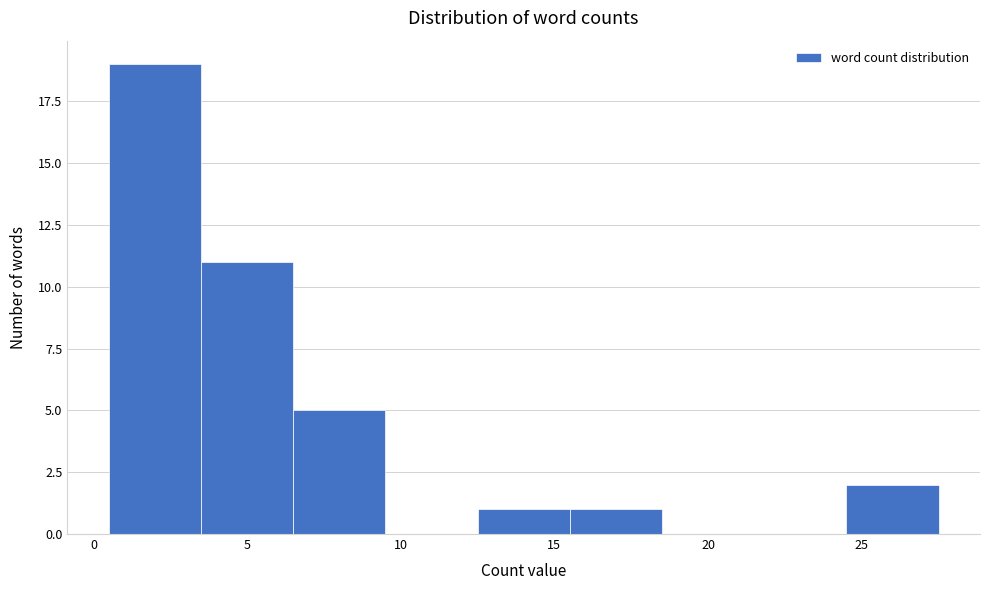

Reading left to right, transcribe this chart: for each bar, give the range it covers on the x-axis and its height. The values are not printed on the chart, so give them approximately, as read against the axis.

0.5 to 3.5: 19
3.5 to 6.5: 11
6.5 to 9.5: 5
9.5 to 12.5: 0
12.5 to 15.5: 1
15.5 to 18.5: 1
18.5 to 21.5: 0
21.5 to 24.5: 0
24.5 to 27.5: 2